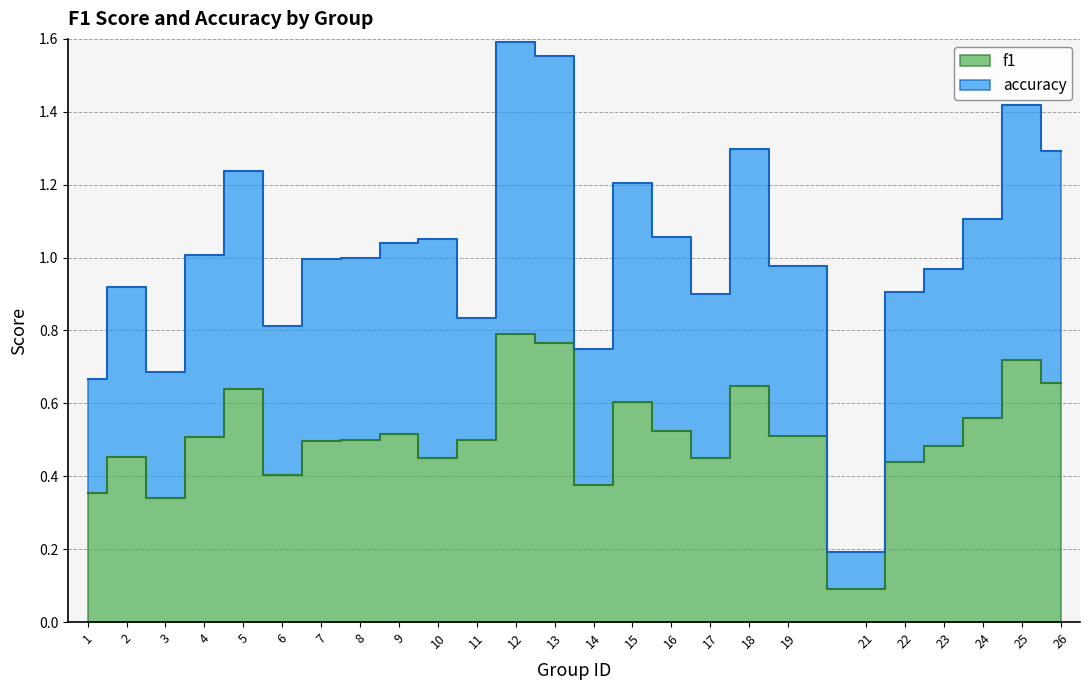

At 18, list the series in order from largest to smallest.

accuracy, f1